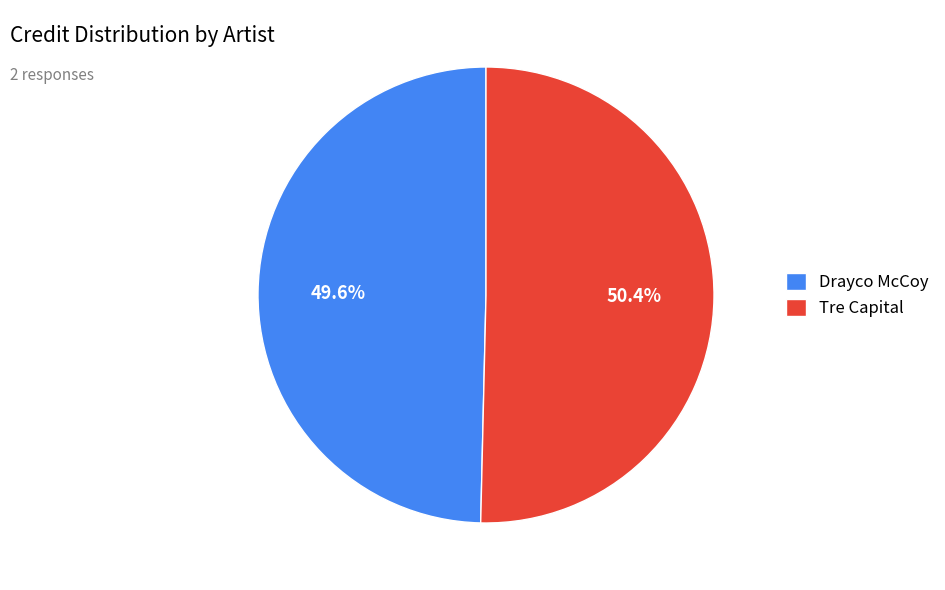

To the nearest percent, what is the average slice percentage?

50%